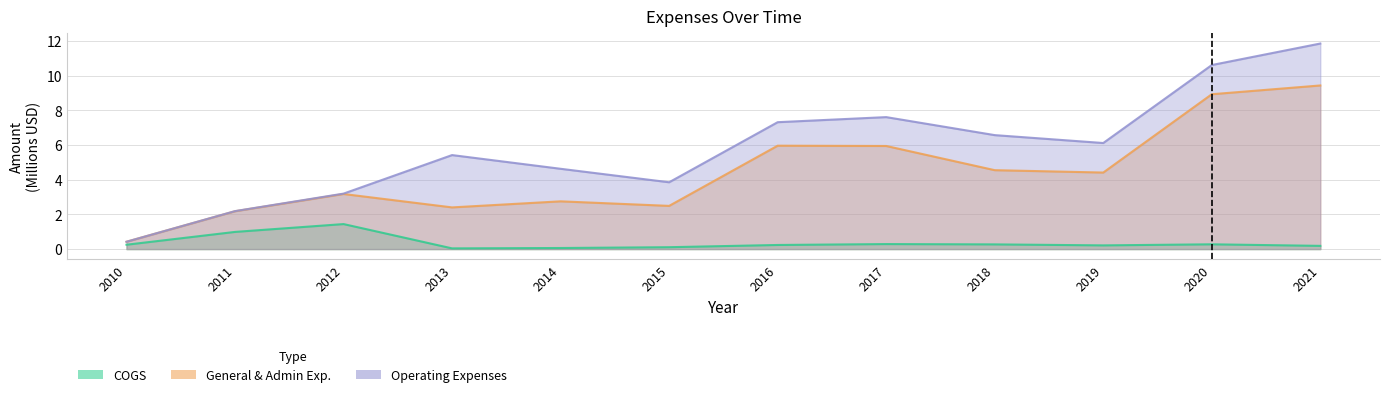

What is the sum of all COGS values?

4.4